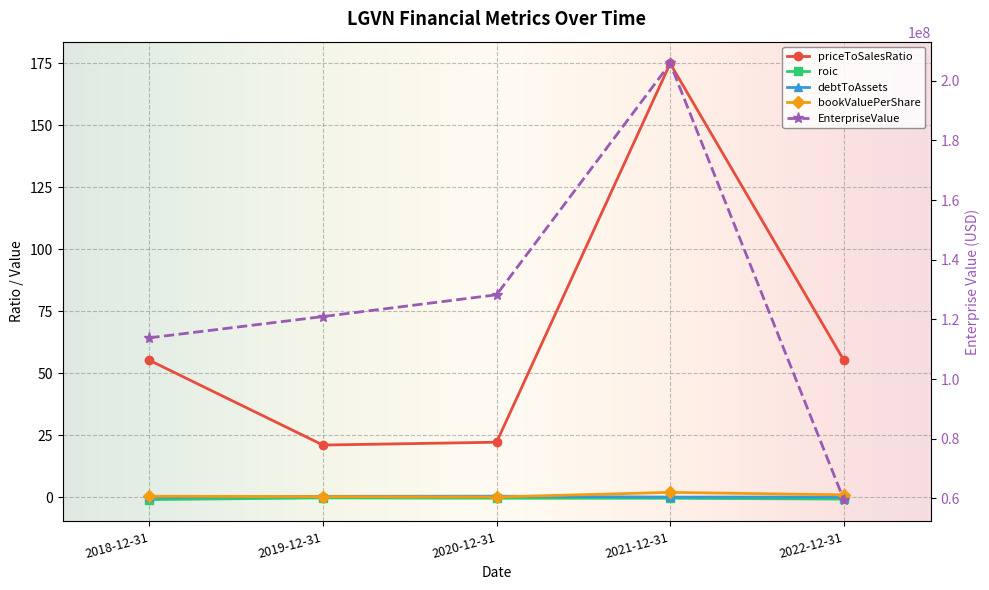

What are all the series names shown in the legend?

EnterpriseValue, bookValuePerShare, debtToAssets, roic, priceToSalesRatio